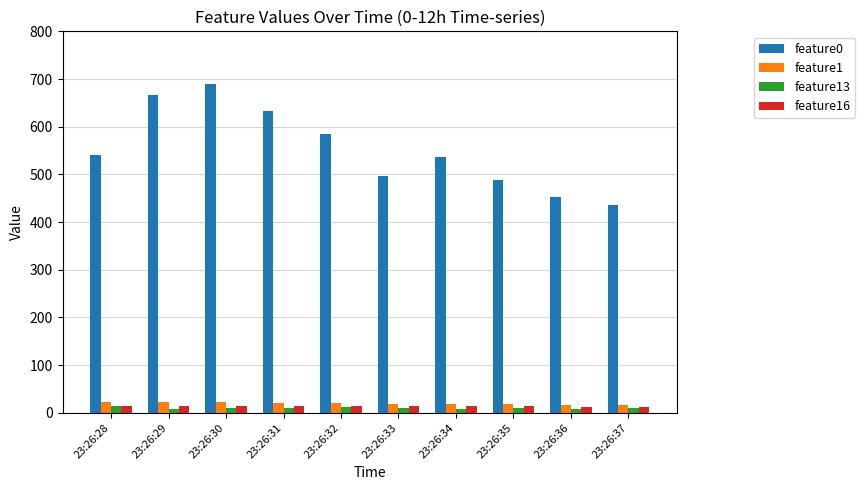

What is the average value of the feature1 series?

19.4